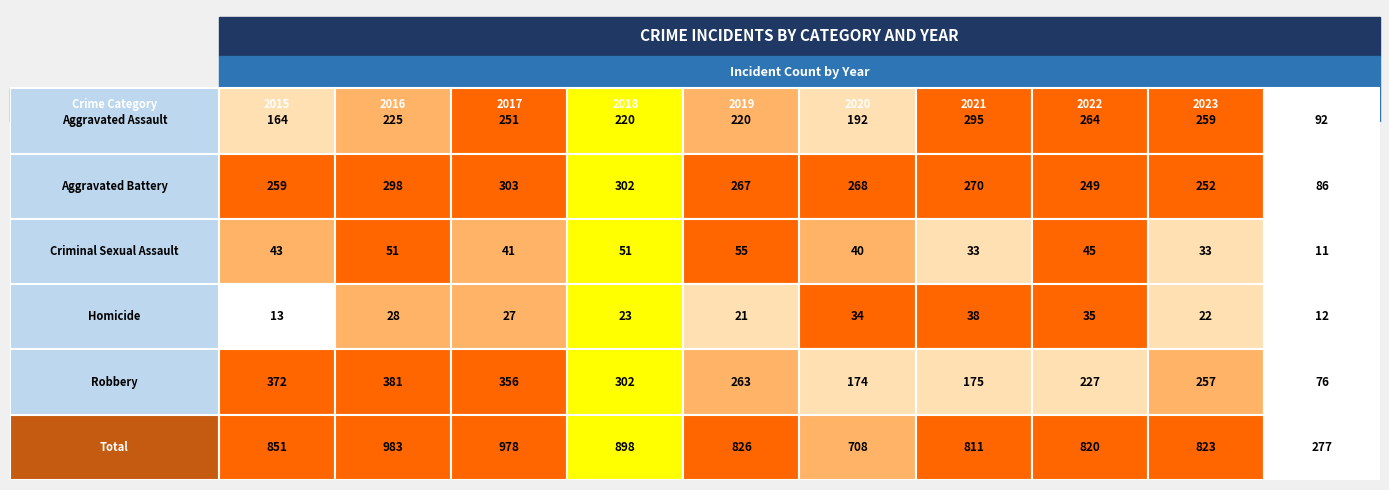

Is the value of Robbery at 2019 greater than the value of Homicide at 2019?

Yes